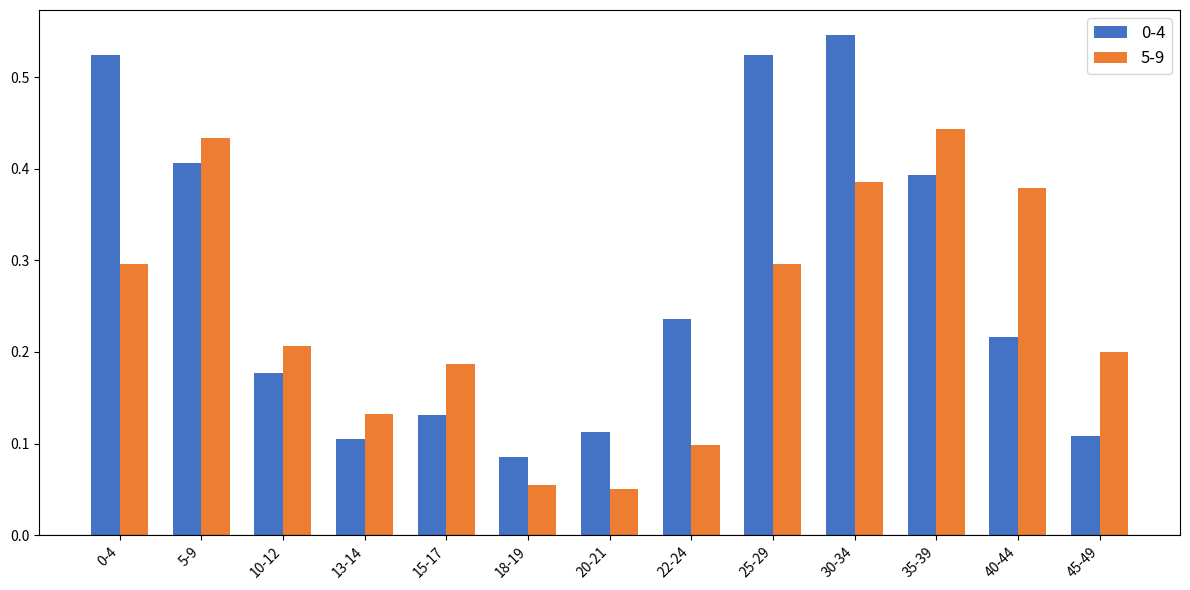

Between 22-24 and 25-29, which series saw the biggest shift?

0-4